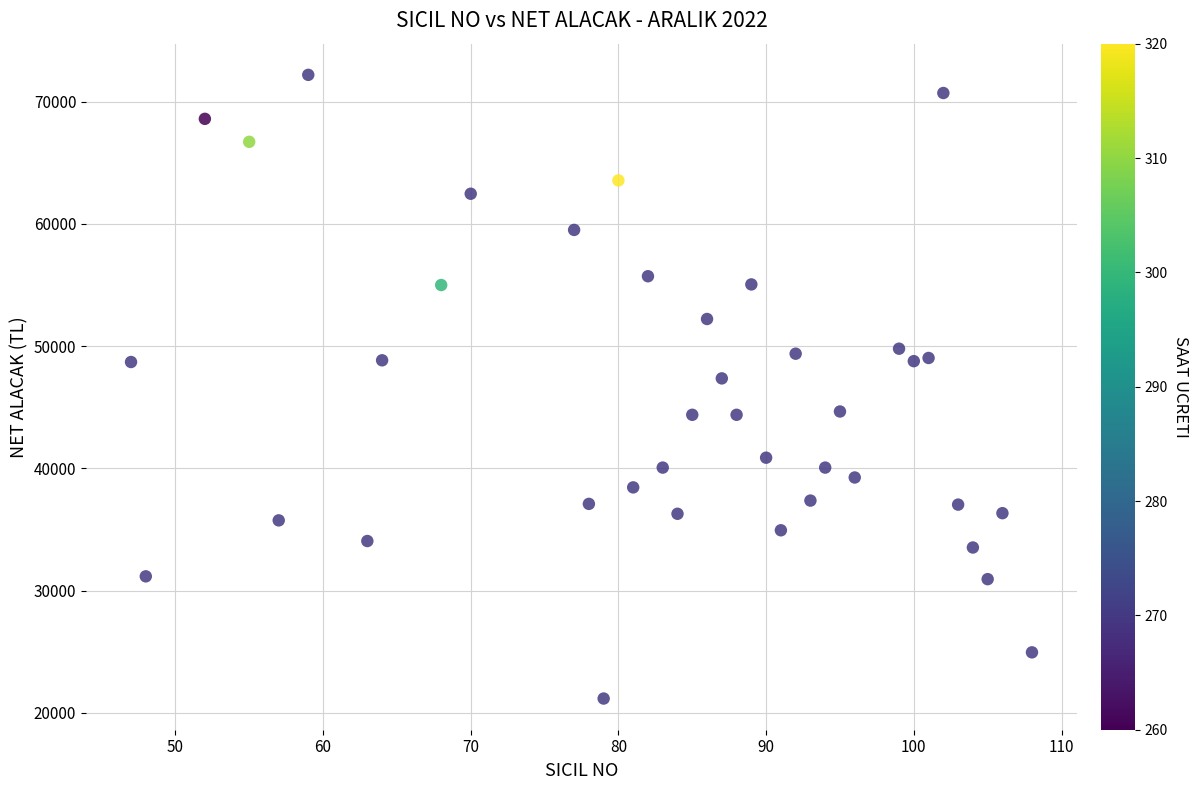

What Y value in the scatter plot is closest to 46680?

47360